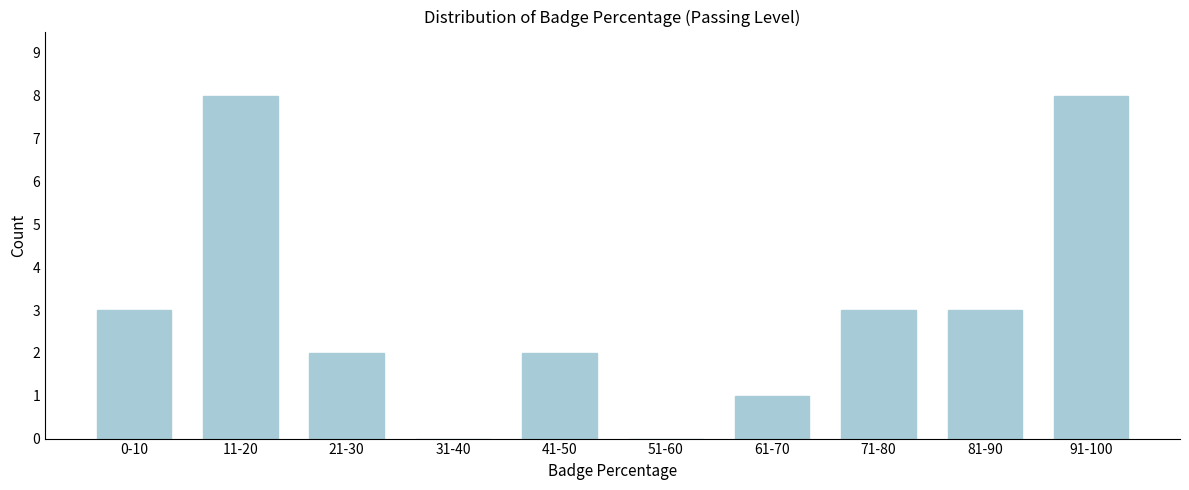

Reading left to right, extract all data points from this chart.

0-10=3	11-20=8	21-30=2	31-40=0	41-50=2	51-60=0	61-70=1	71-80=3	81-90=3	91-100=8